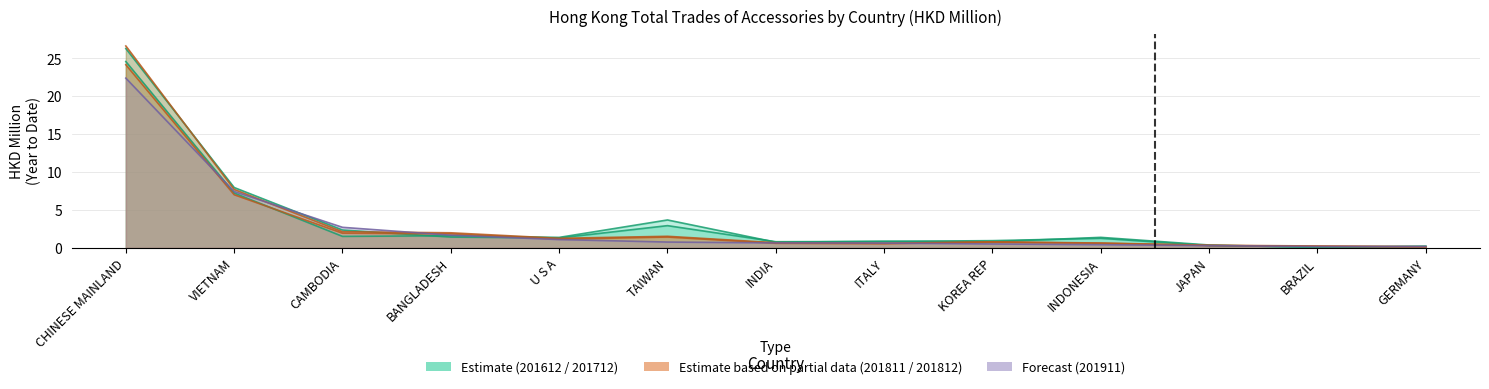

What is the label of the 3rd point from the right?

JAPAN